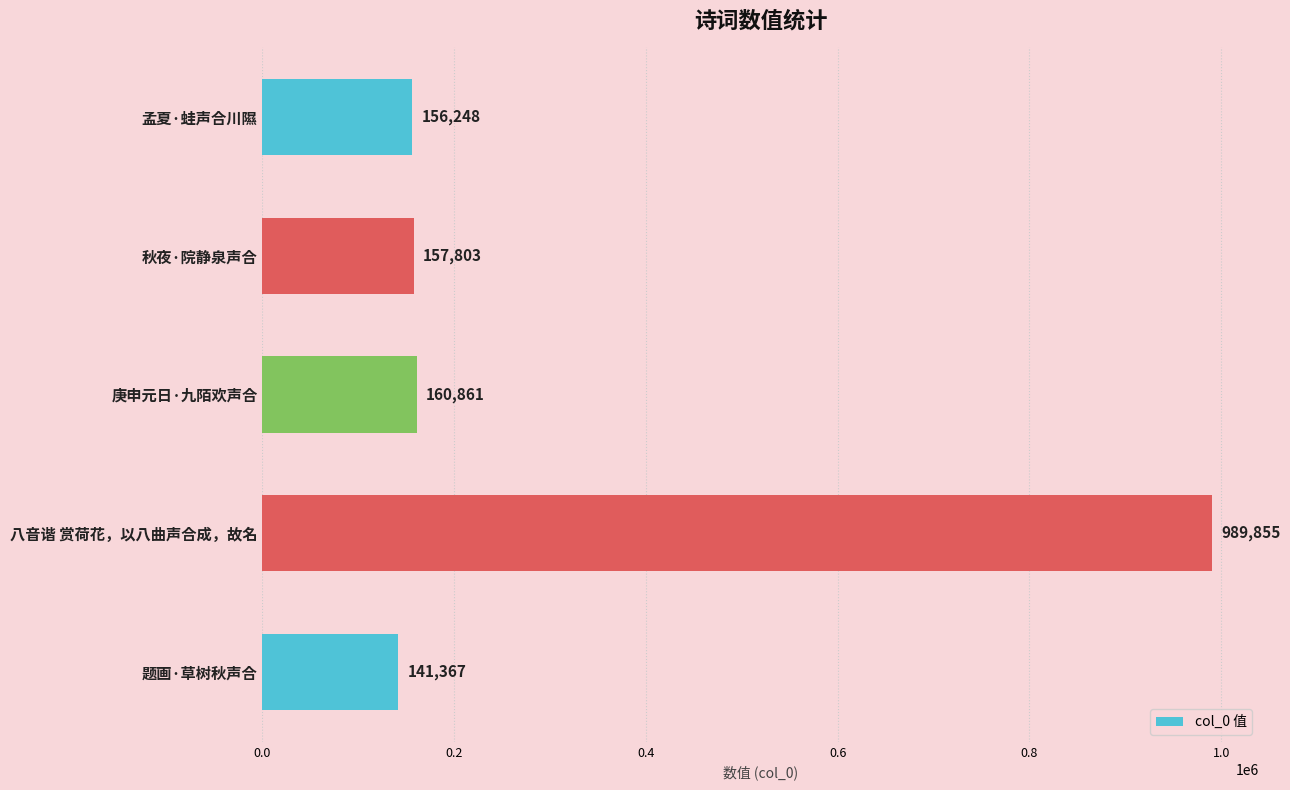

How many bars are there in total?

5